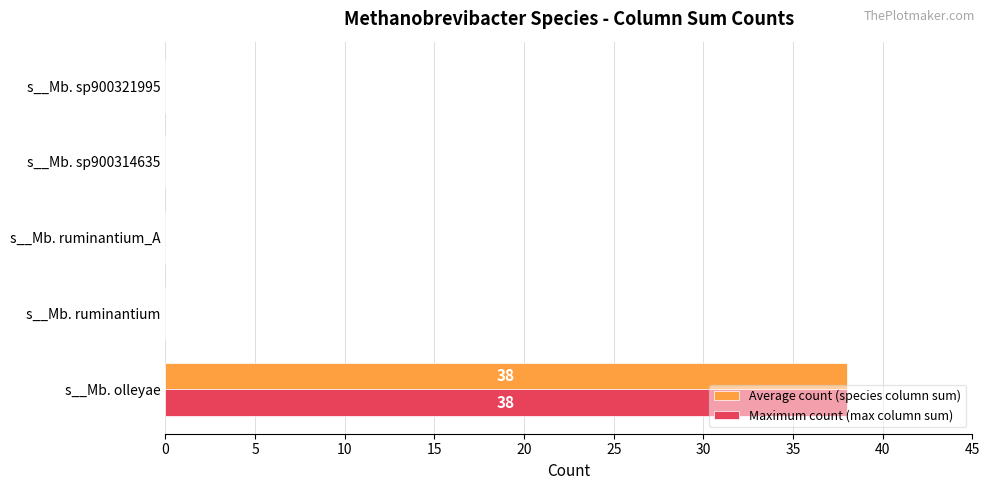

What are all the series names shown in the legend?

Average count (species column sum), Maximum count (max column sum)